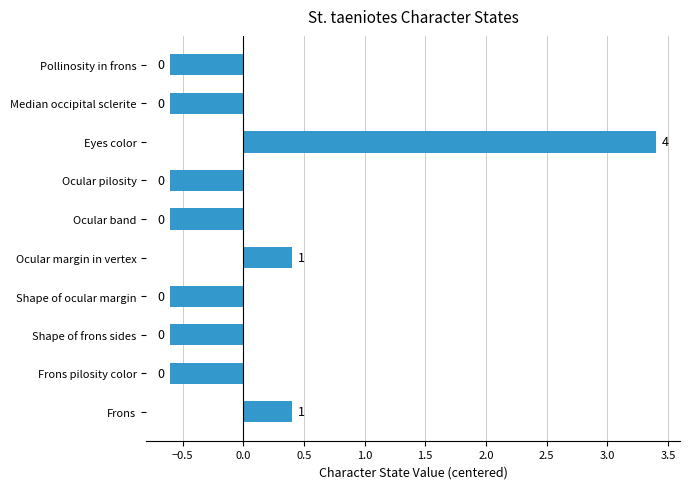

What is the minimum value shown in the chart?

-0.6